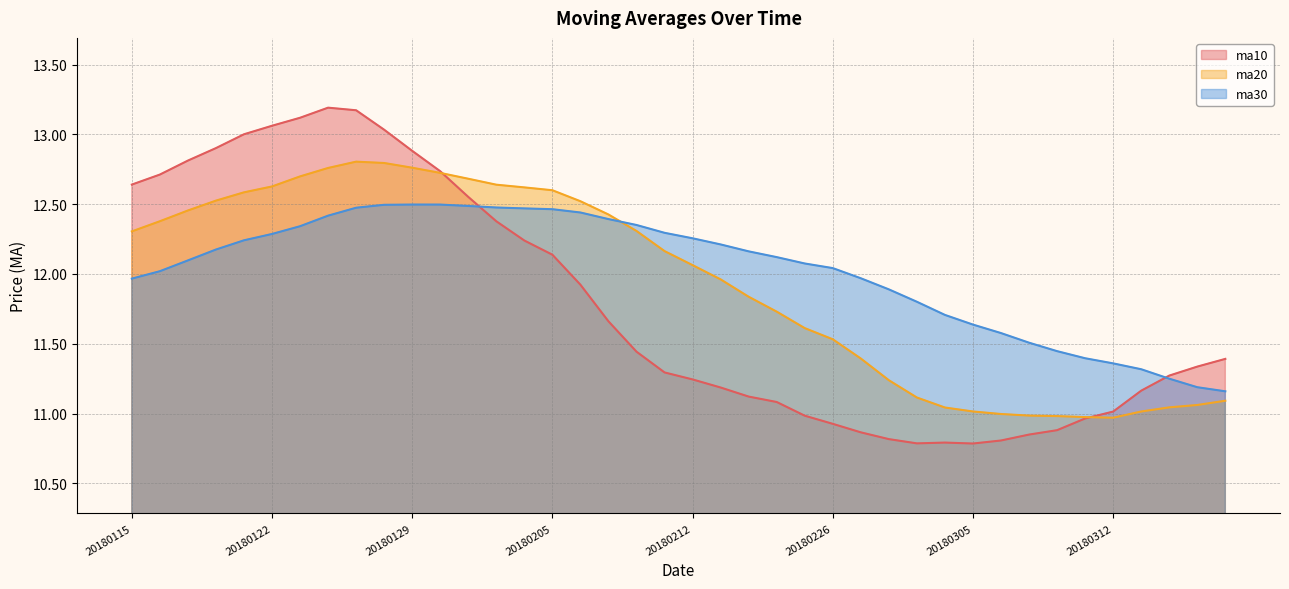

Which series has the largest total across all categories?

ma30